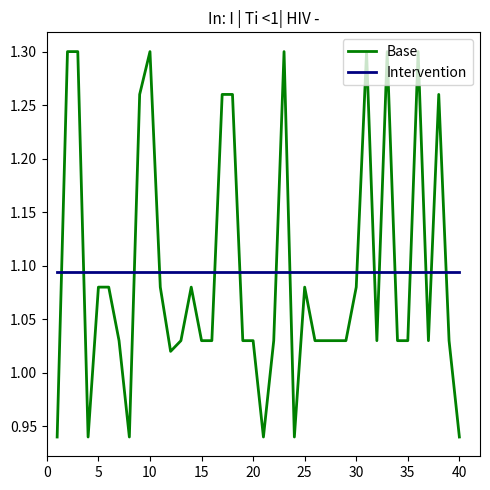

Rank the series by their maximum value, from lowest to highest.

Intervention, Base